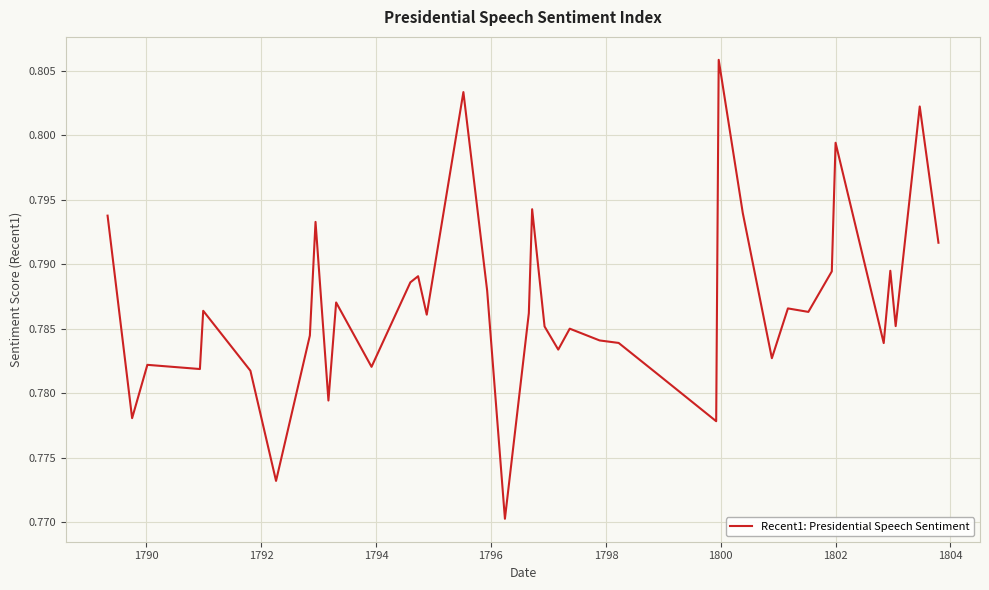

How many lines are shown in the chart?

1